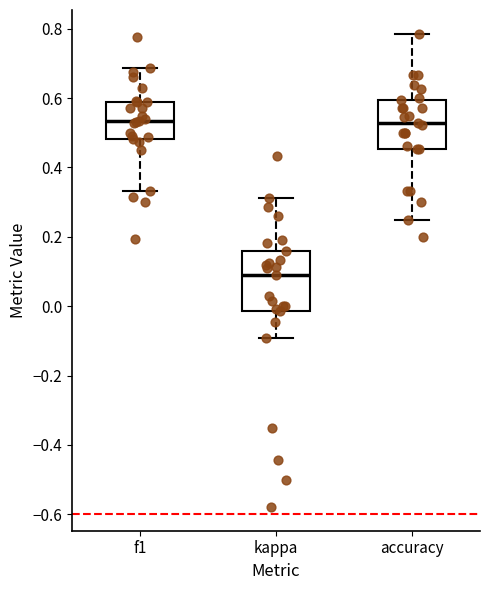

Comparing the boxes themselves (not the whiskers), which one is the tallest?

kappa